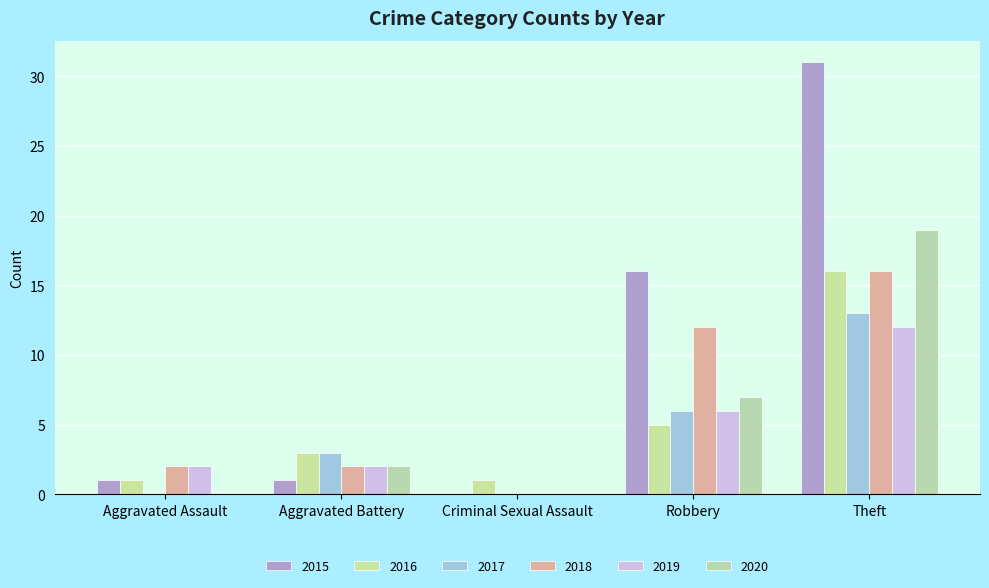

What is the difference between the 2015 values at Robbery and Aggravated Battery?

15